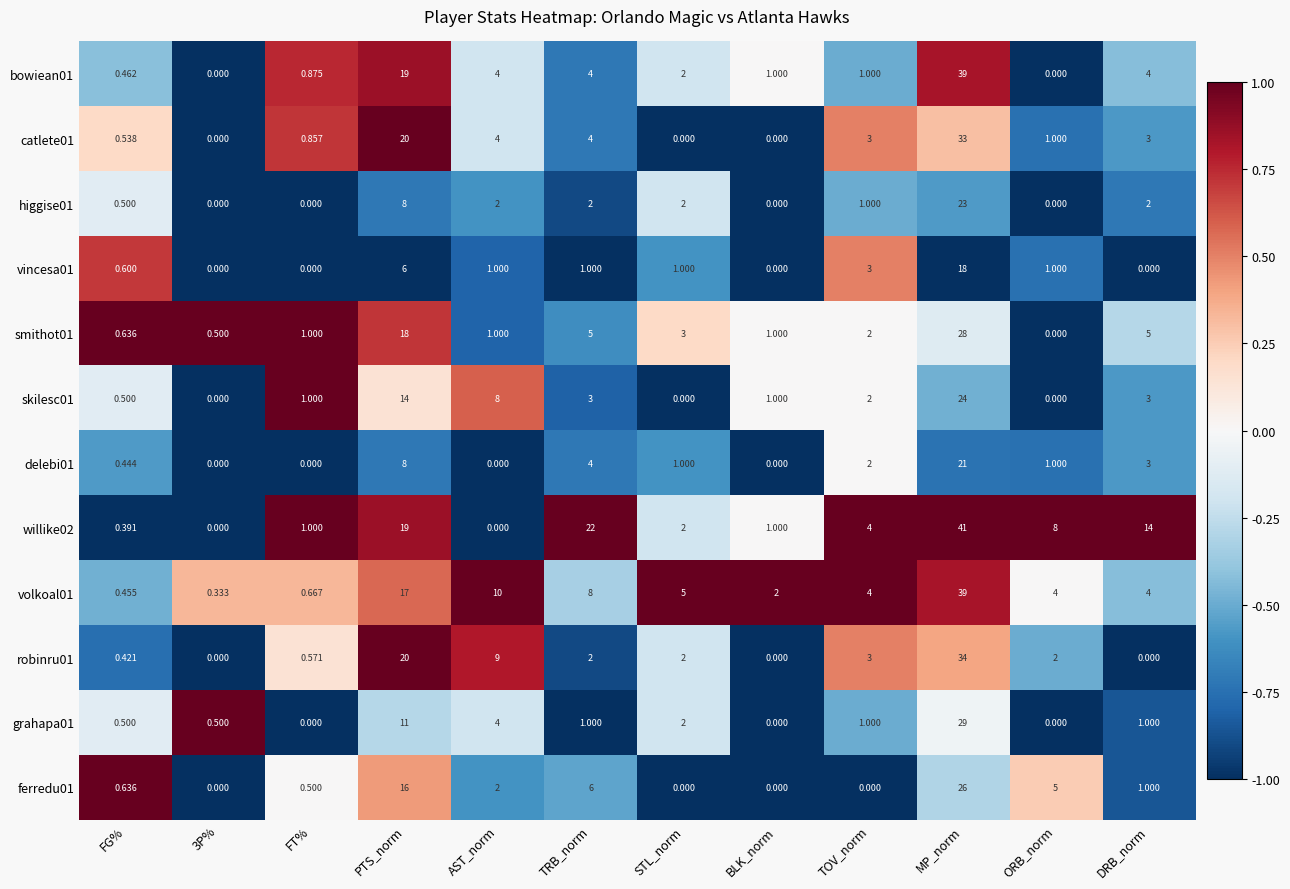

At which label is robinru01 closest to 17?

PTS_norm